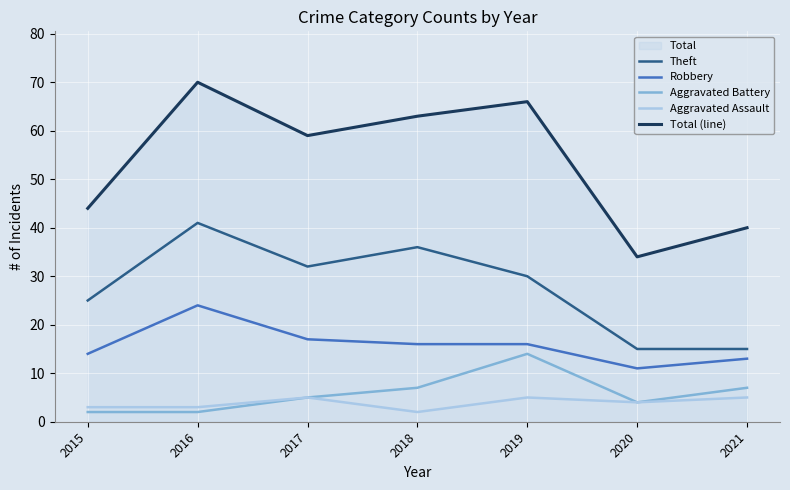

Where is the first local maximum for Aggravated Battery?

2019